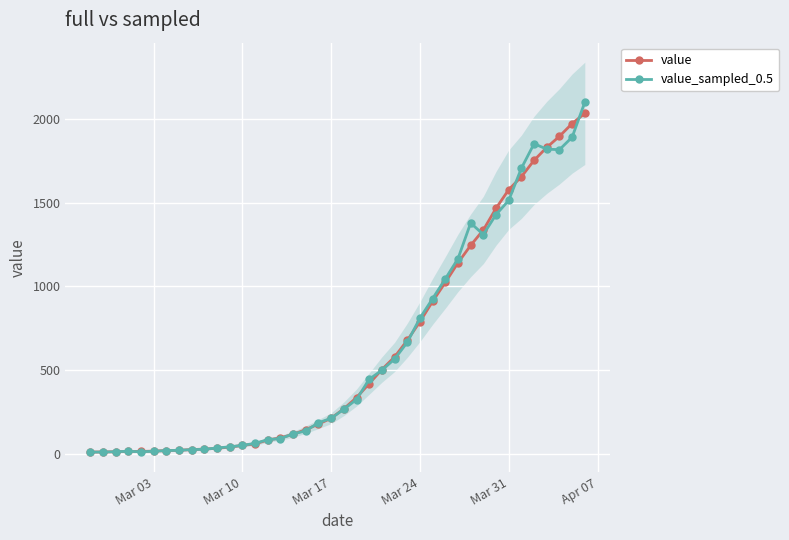

How many lines are shown in the chart?

2